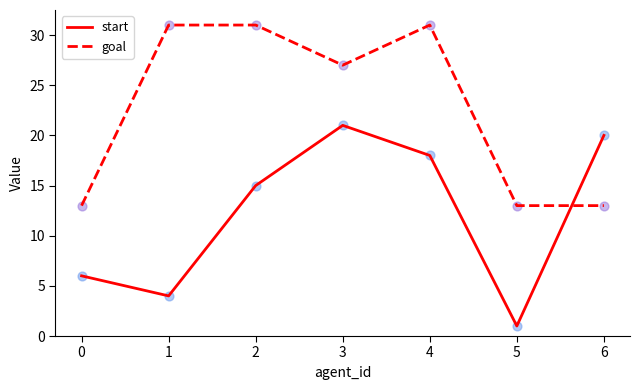

Which series has the largest total across all categories?

goal